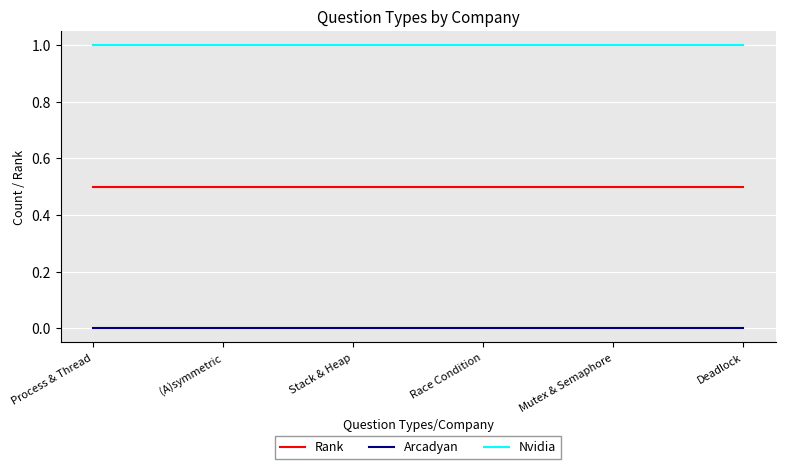

Does the chart display data point markers on the line(s)?

No